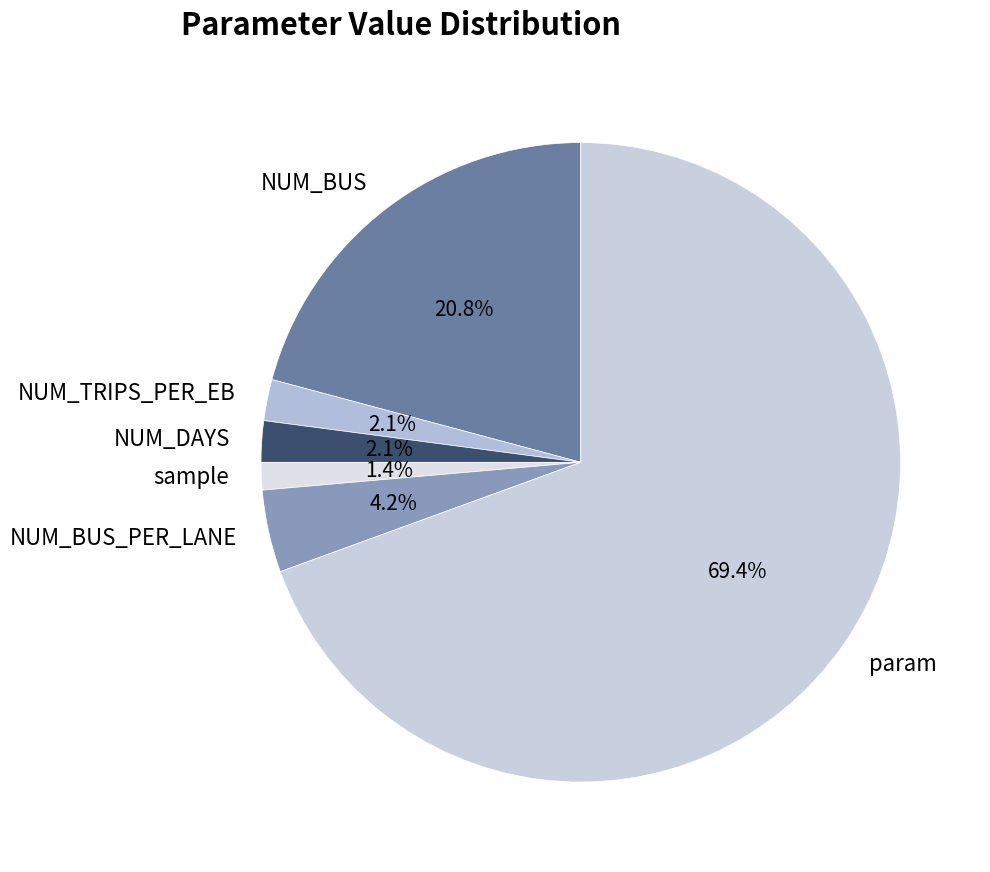

To the nearest percent, what is the difference between the sample and NUM_TRIPS_PER_EB slice percentages?

1%